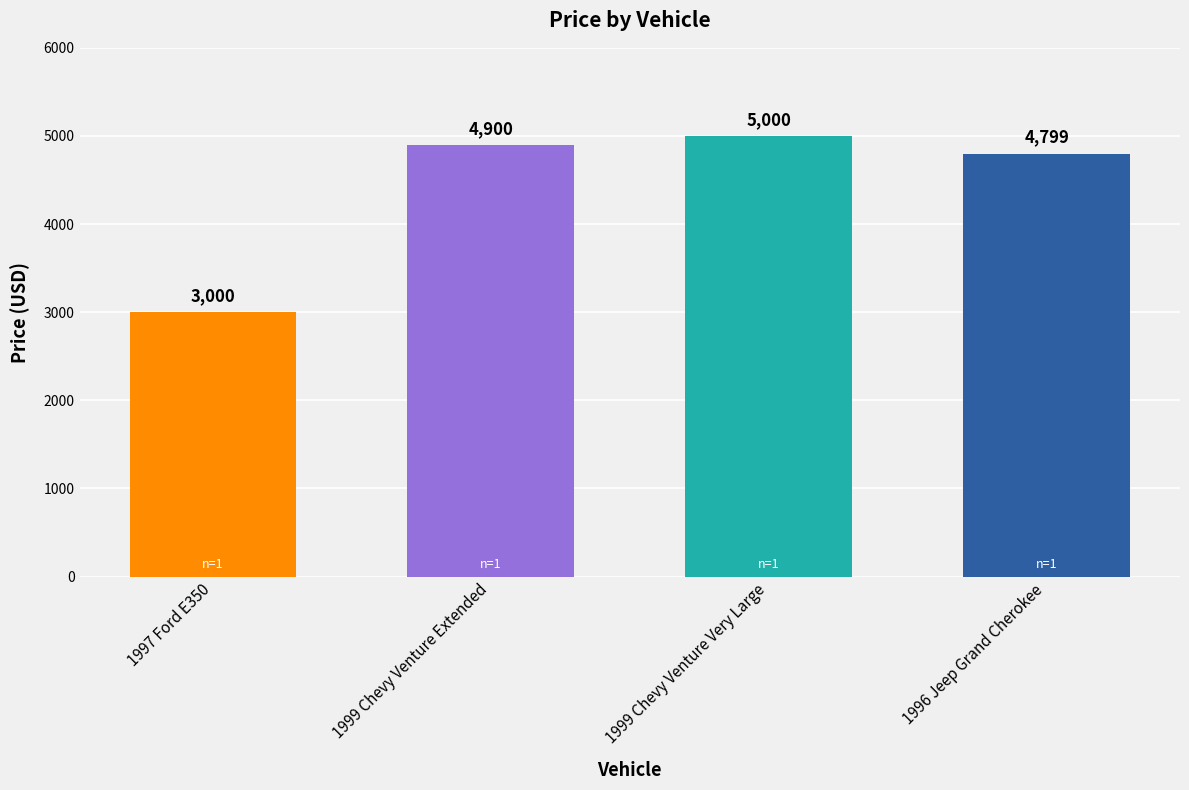

Reading left to right, transcribe all the data shown in this chart.

1997 Ford E350=3000	1999 Chevy Venture Extended=4900	1999 Chevy Venture Very Large=5000	1996 Jeep Grand Cherokee=4799